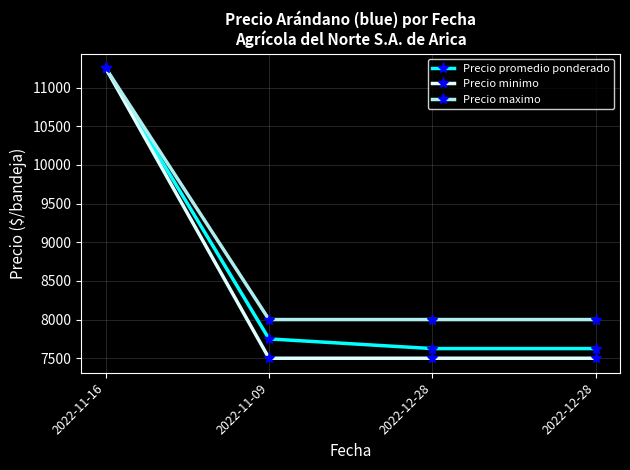

What is the label of the 3rd point from the right?

2022-11-09